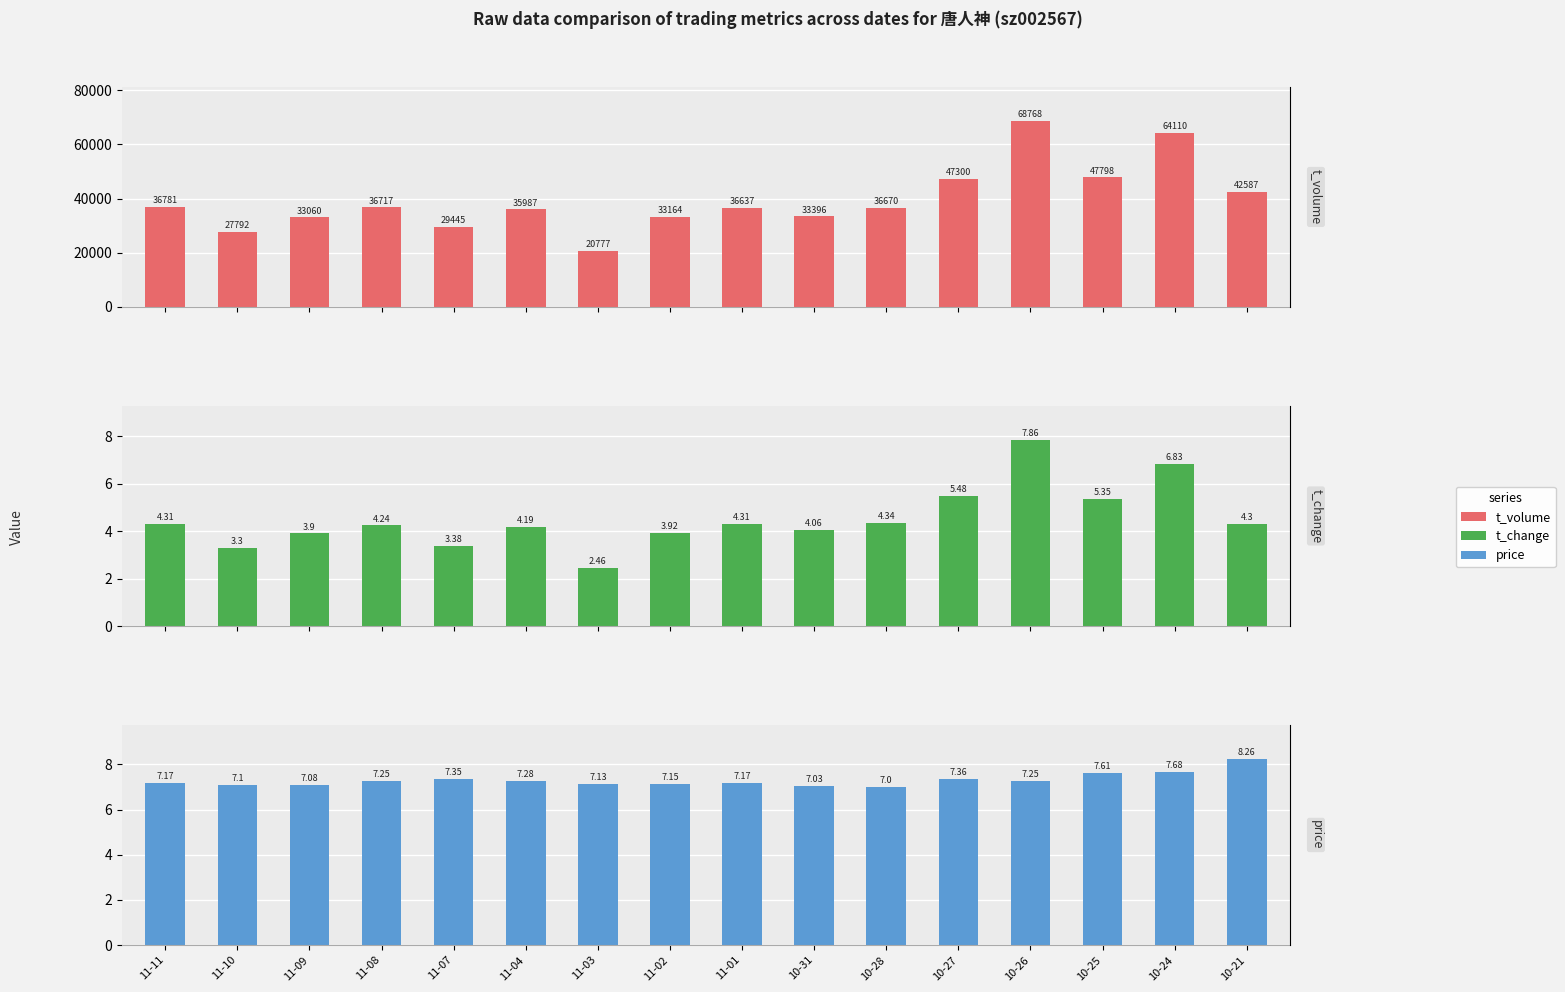

How many values in the t_volume series are below 36670?

8